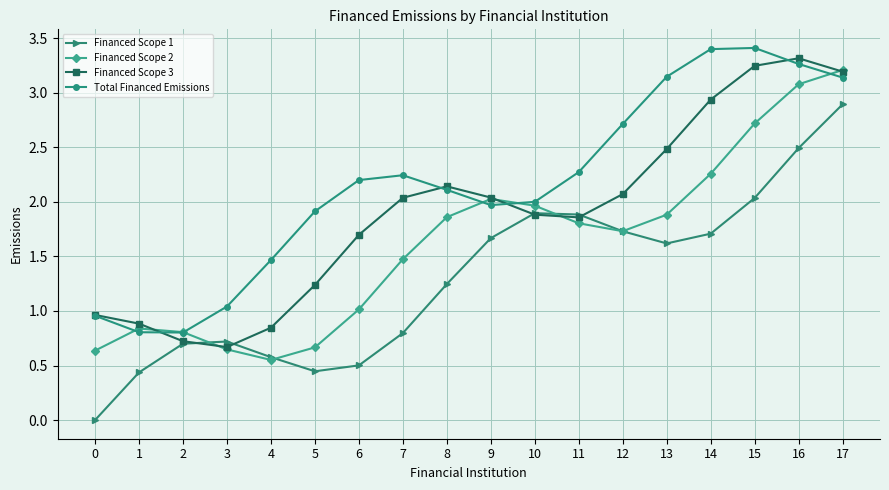

The value of Financed Scope 1 at 1 is 0.4. True or false?

True